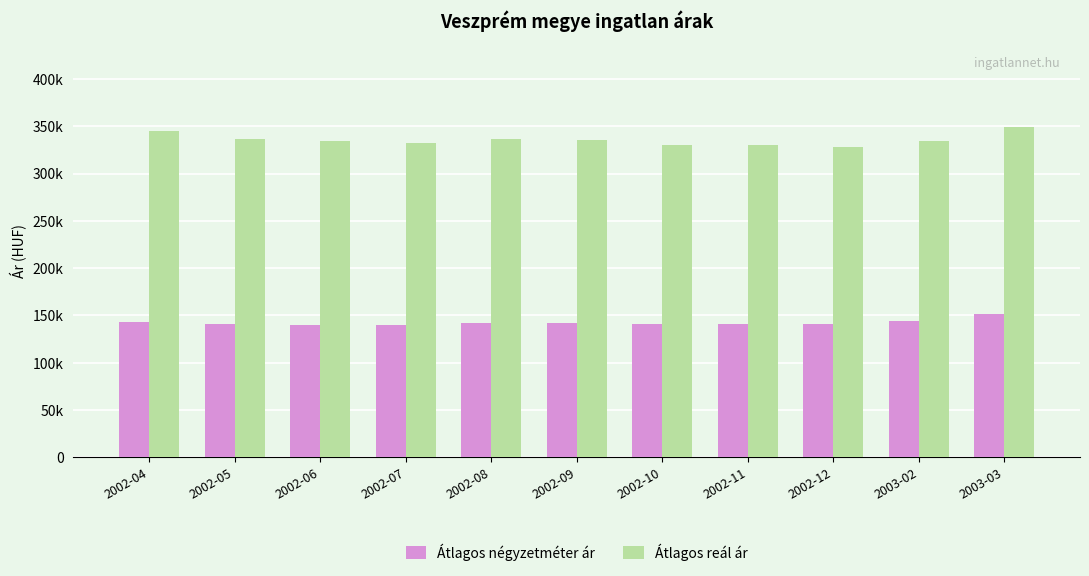

Reading left to right, what are all the values shown in this chart?

Átlagos négyzetméter ár: 143304	140423	139954	139912	142188	142346	140493	141362	140718	144006	151255
Átlagos reál ár: 345134	336461	334283	332353	336706	335640	329863	330625	327982	333980	349590